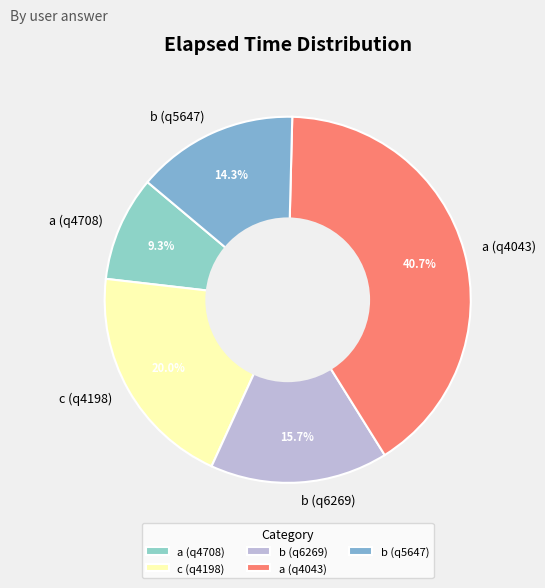

Does c (q4198) represent more than half of the total?

No